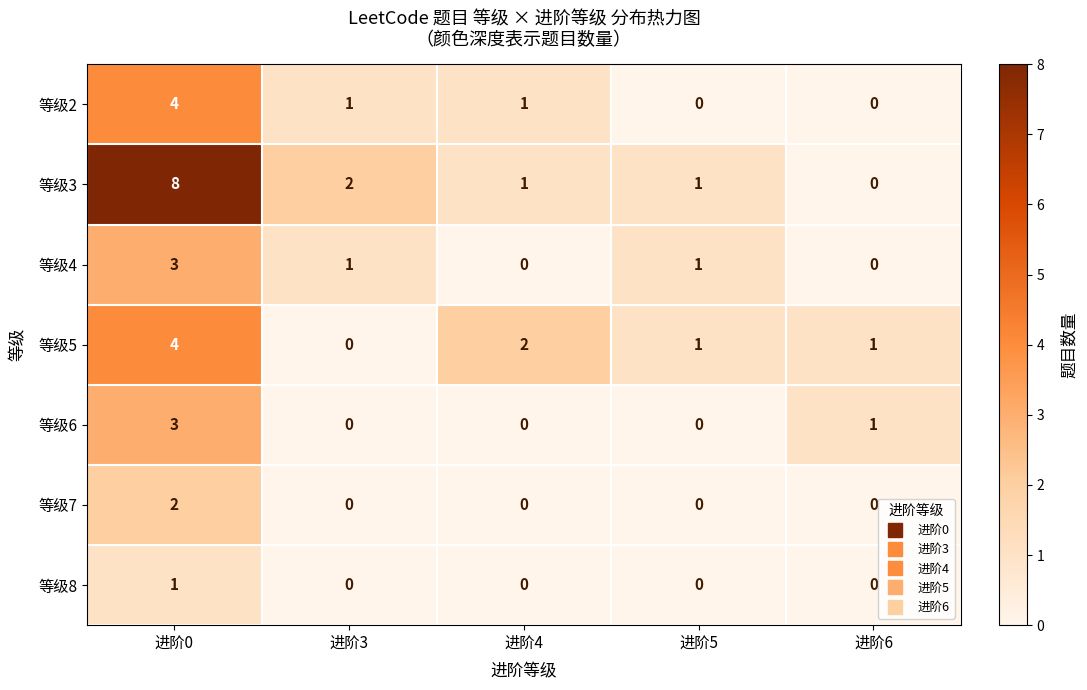

Where does the 等级2 series first go above 1?

进阶0